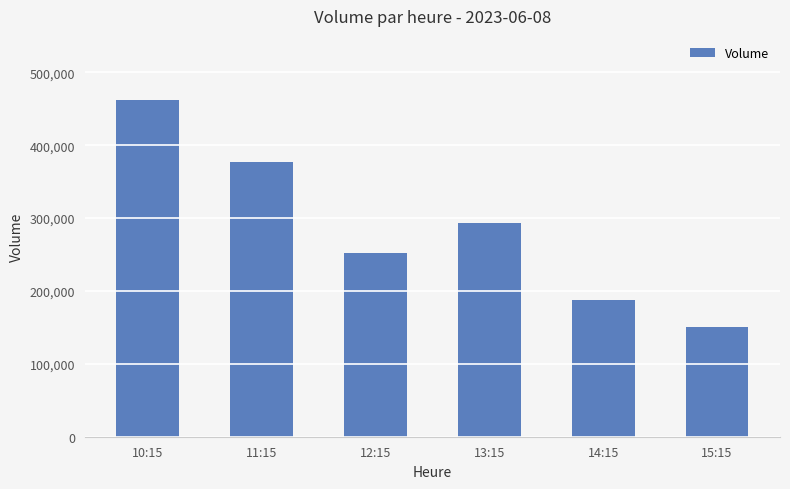

How many bars are there in total?

6